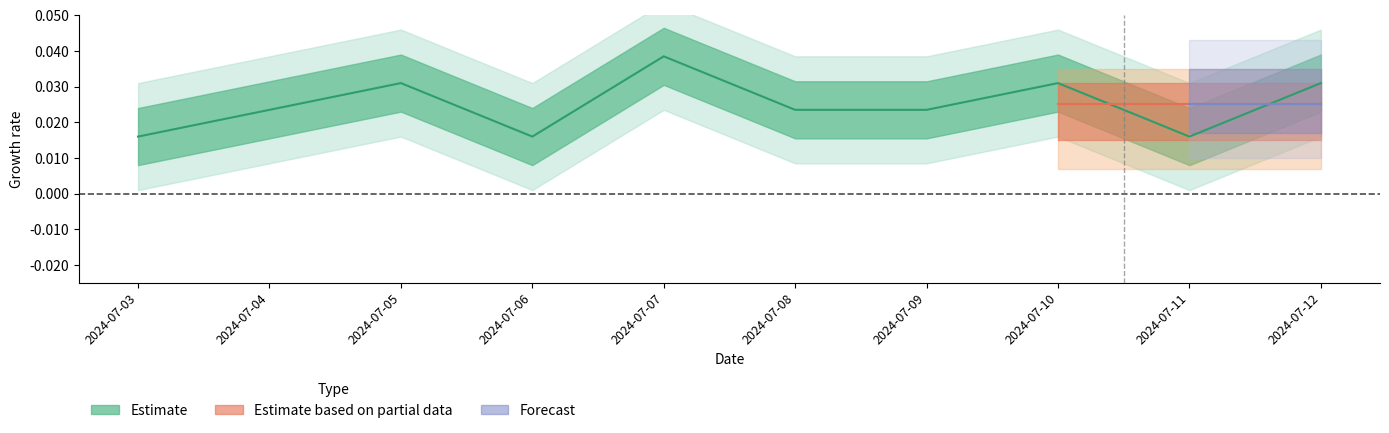

Where is the data nearest to the value 0?

2024-07-03